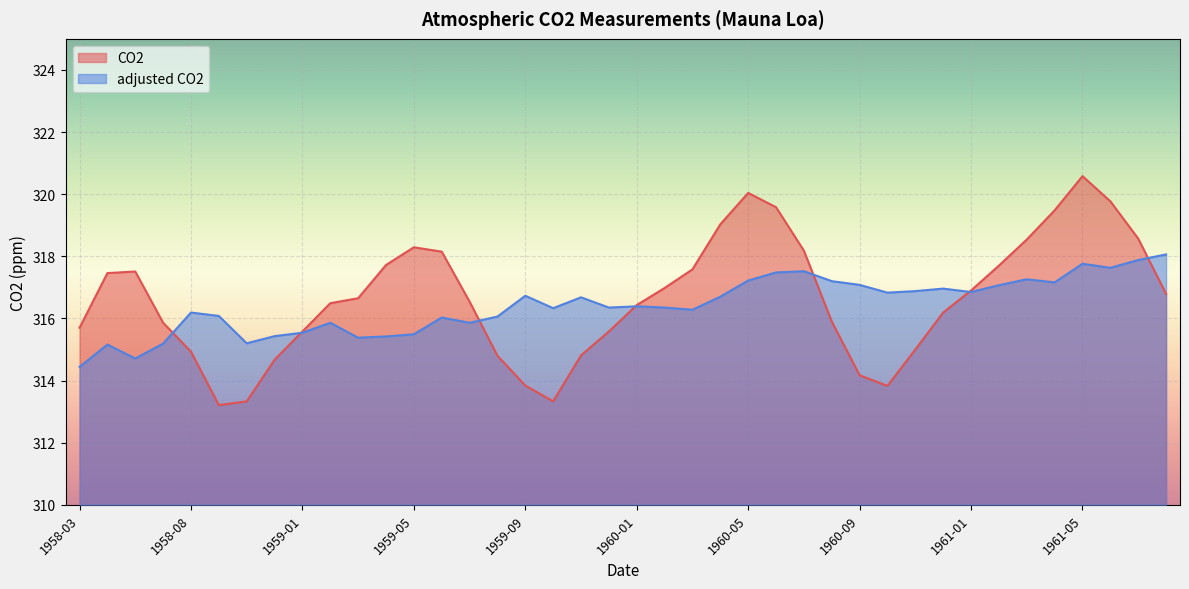

In adjusted CO2, how many points are lower than both neighbors (excluding endpoints)?

11